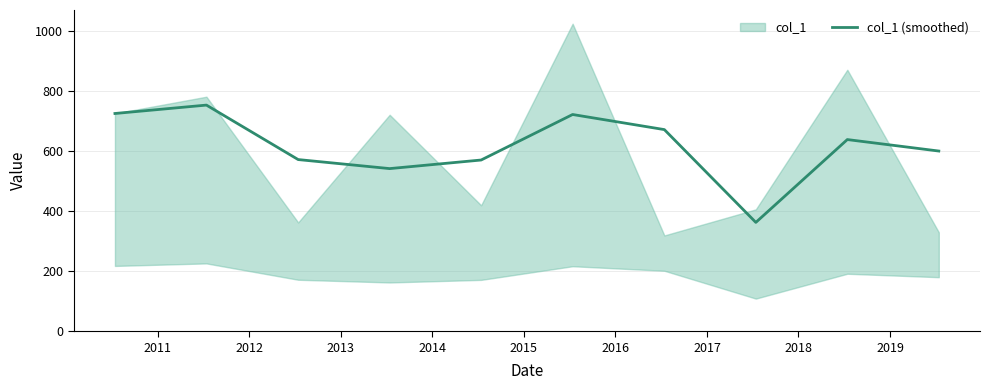

What is the change in value from 2013 to 2014?

+28.6